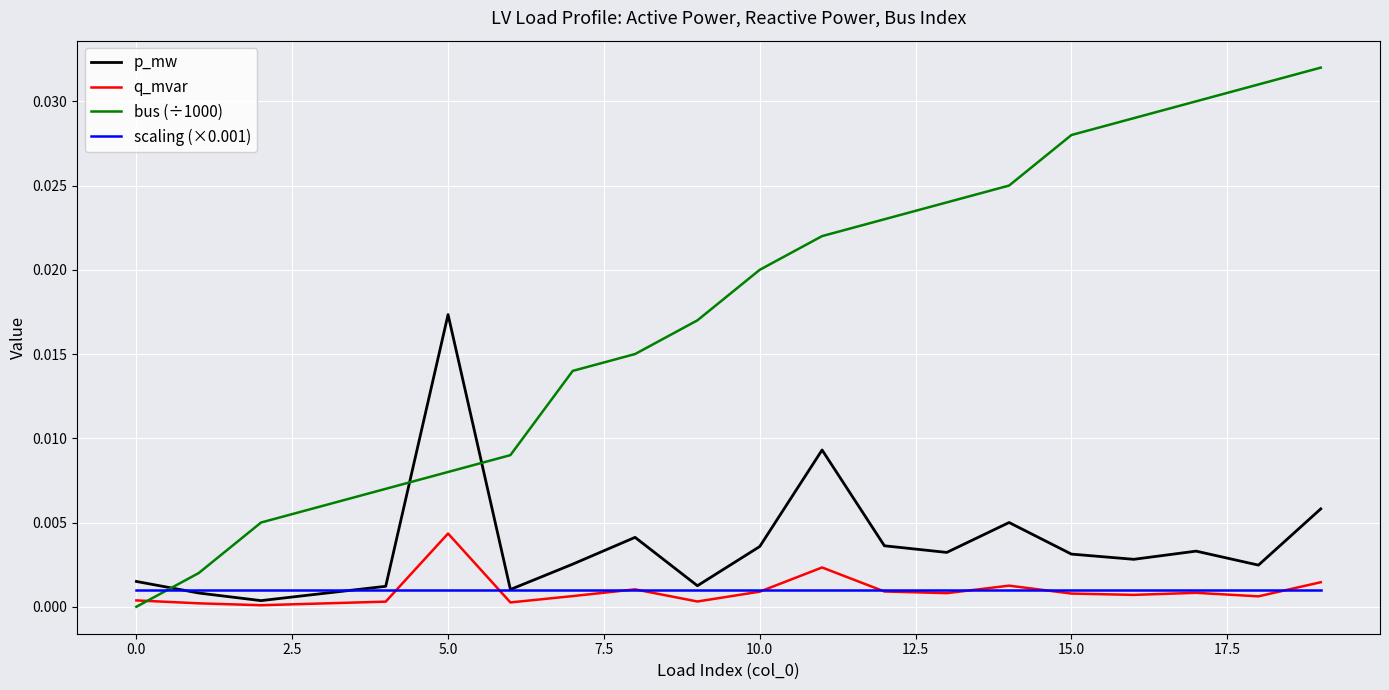

Which series has the largest total across all categories?

bus (÷1000)